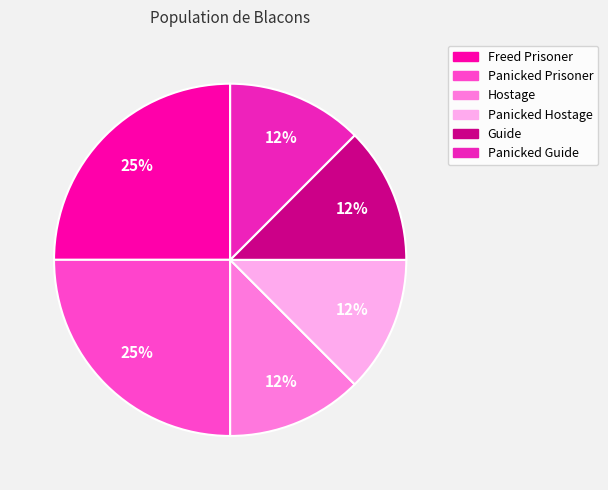

Between Panicked Guide and Freed Prisoner, which is larger?

Freed Prisoner